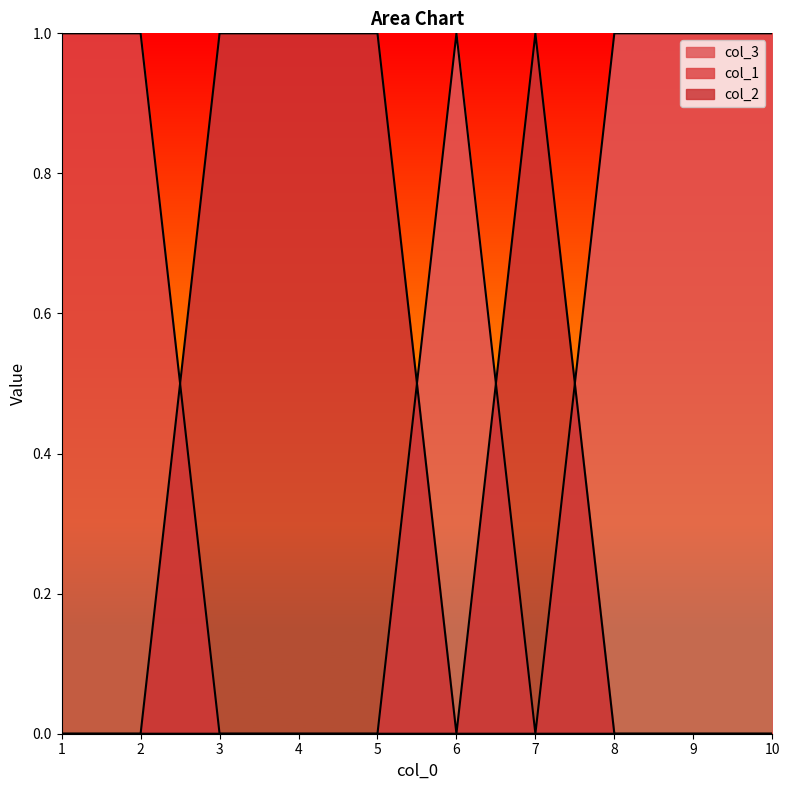

What is the sum of all col_1 values?

2